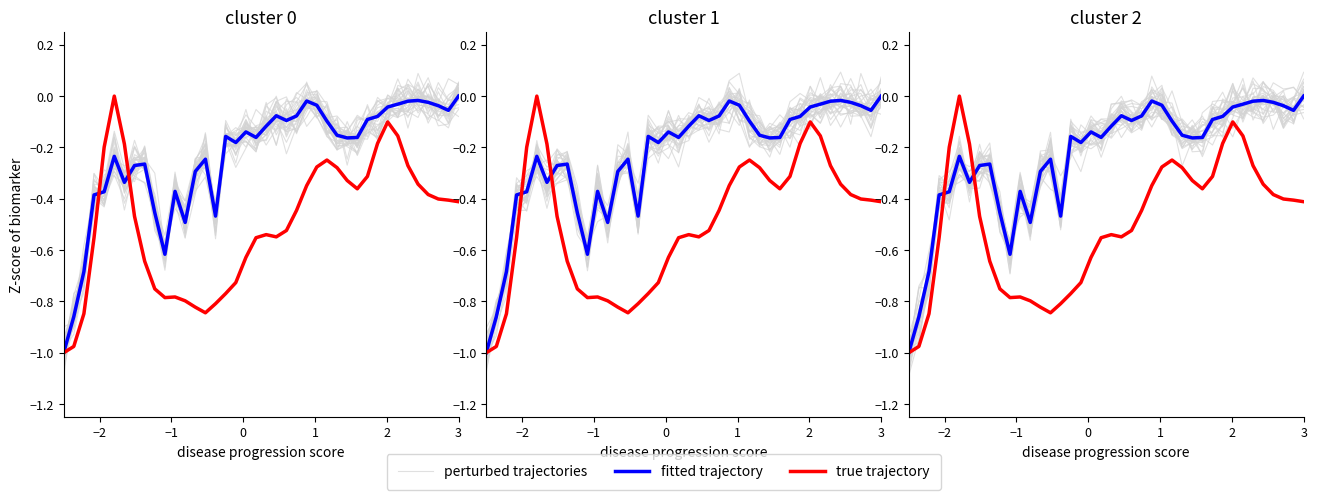

How many times do true trajectory and perturbed trajectories cross each other?

3